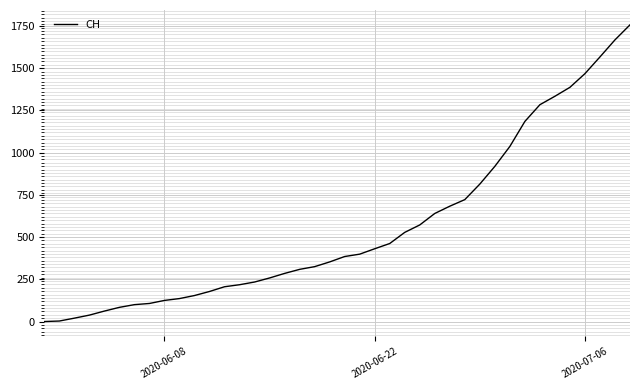

What is the difference between the maximum and minimum values?

1757